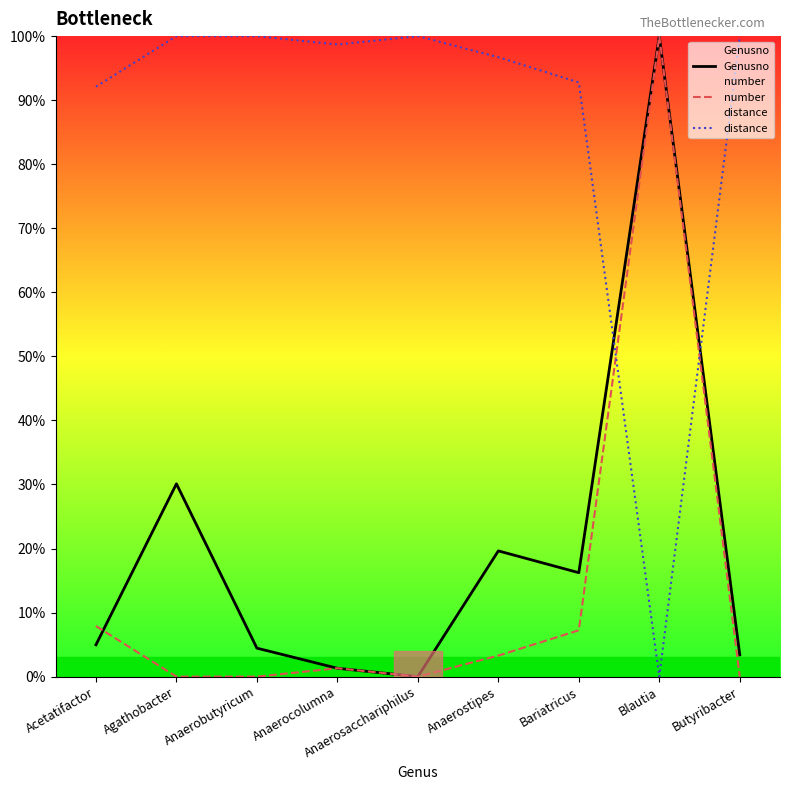

What is the difference between the distance values at Blautia and Agathobacter?

100.0